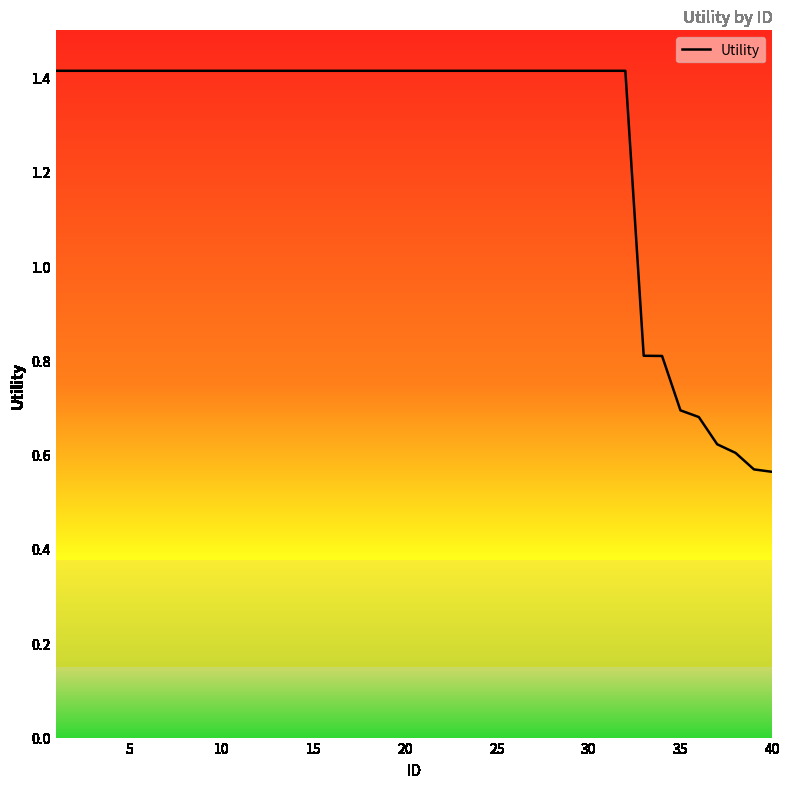

What is the highest value of the Utility series?

1.4